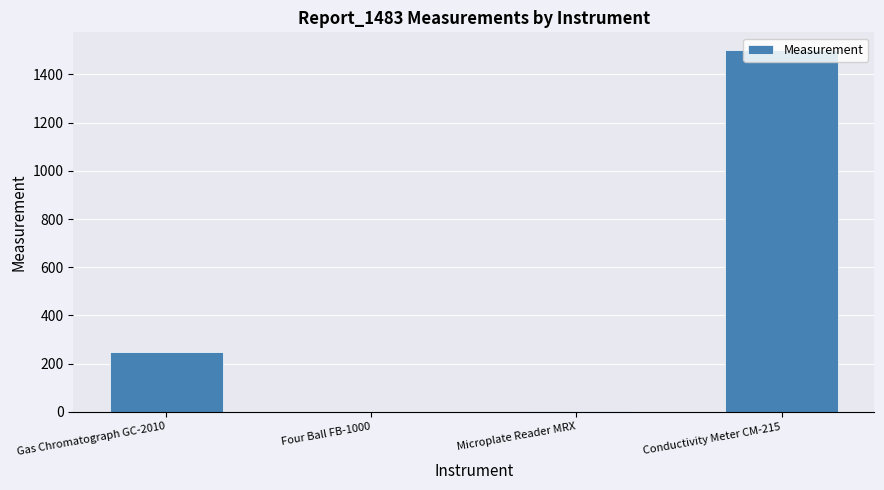

True or false: the data shows 250.0 at Gas Chromatograph GC-2010.

True